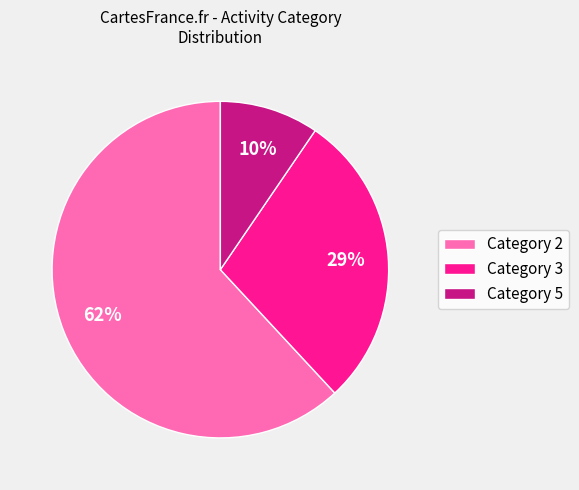

Count the number of slices in the pie.

3